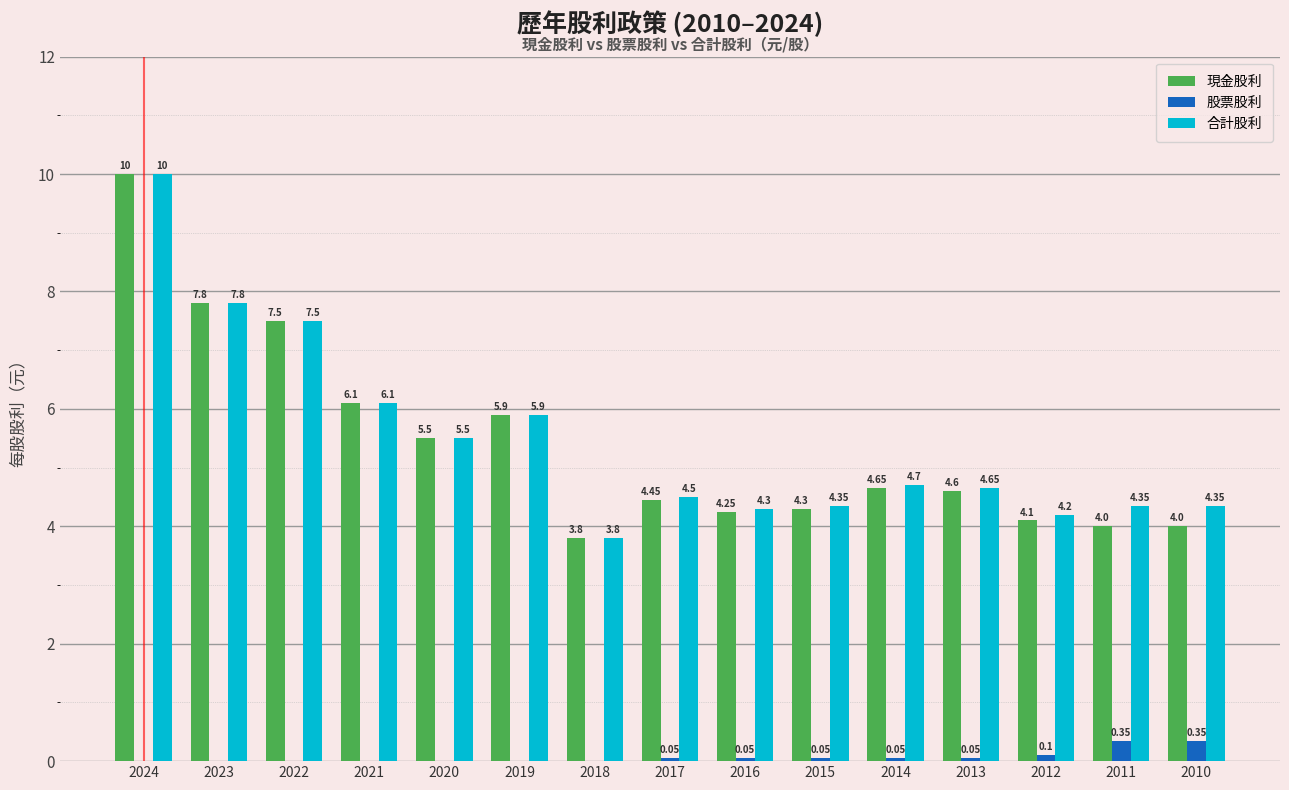

What is the sum of the 股票股利 values at 2020 and 2012?

0.1